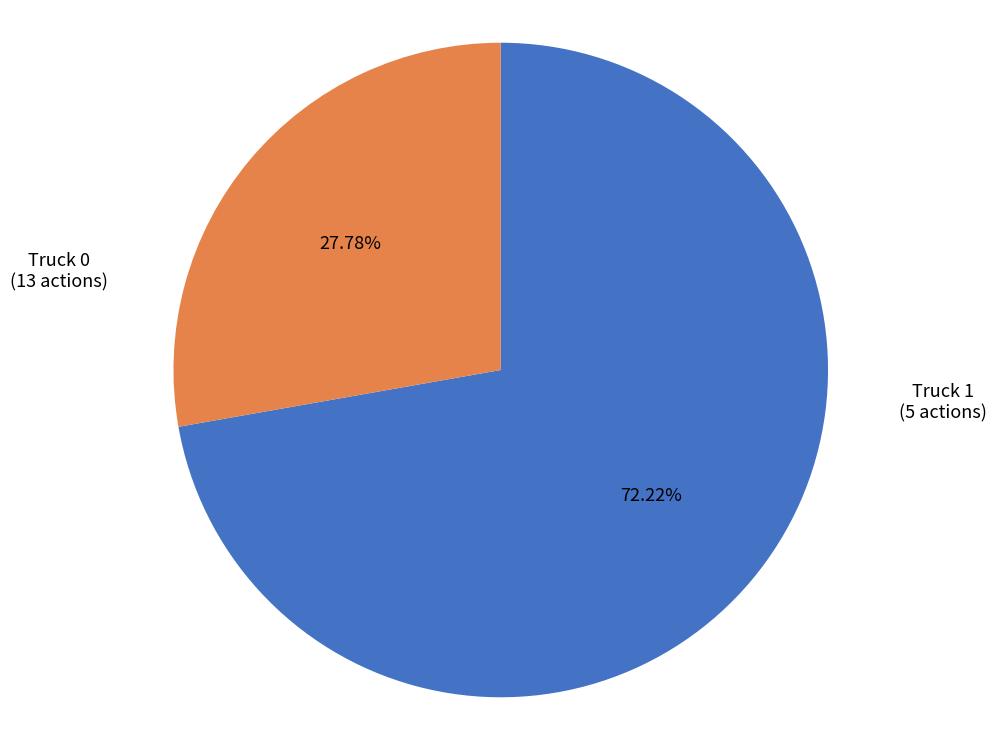

Between Truck 0 and Truck 1, which is larger?

Truck 0